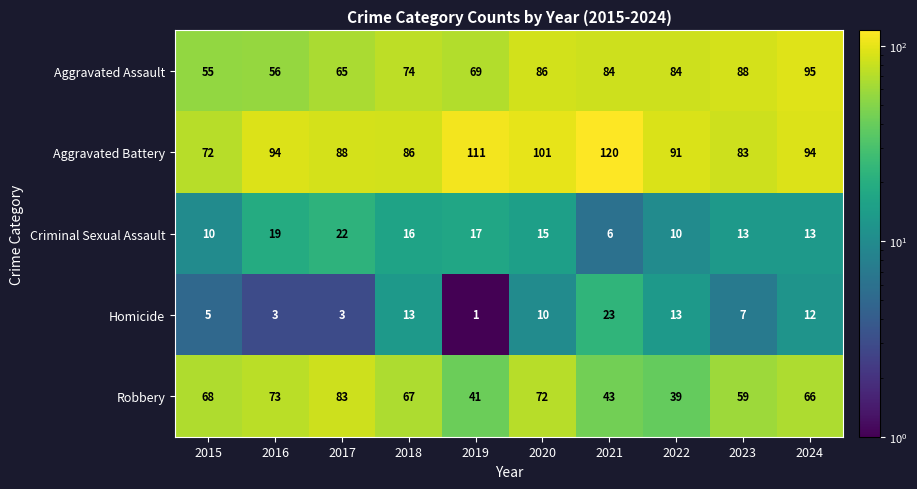

Is the value of Aggravated Battery at 2019 greater than the value of Robbery at 2020?

Yes